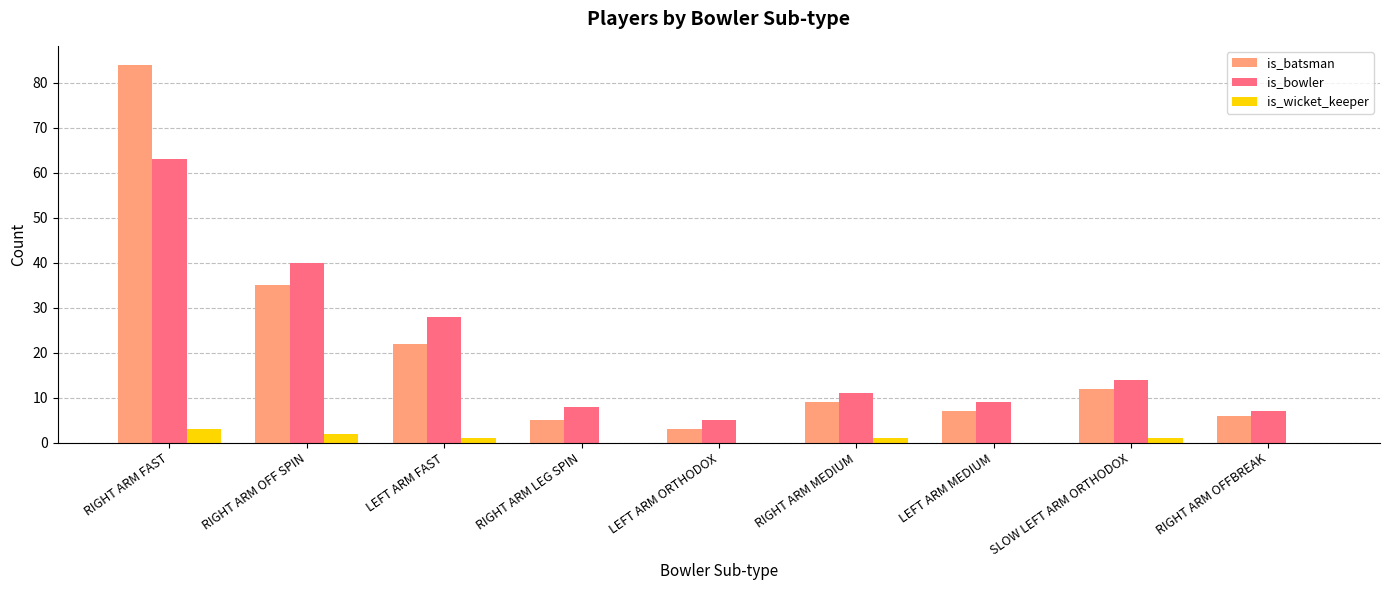

What is the greatest value displayed?

84